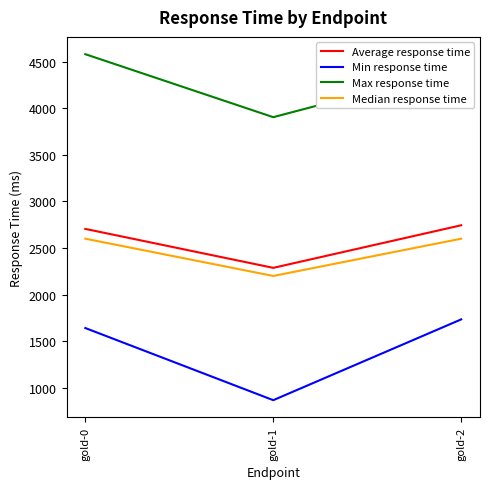

At which category does the chart reach its minimum across all series?

gold-1